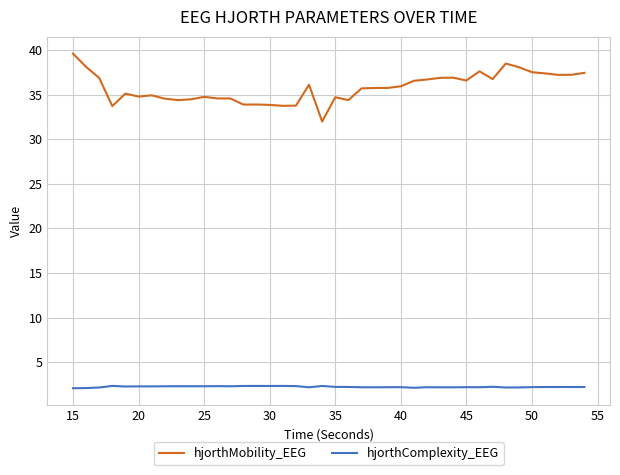

What is the maximum value for hjorthComplexity_EEG?

2.3